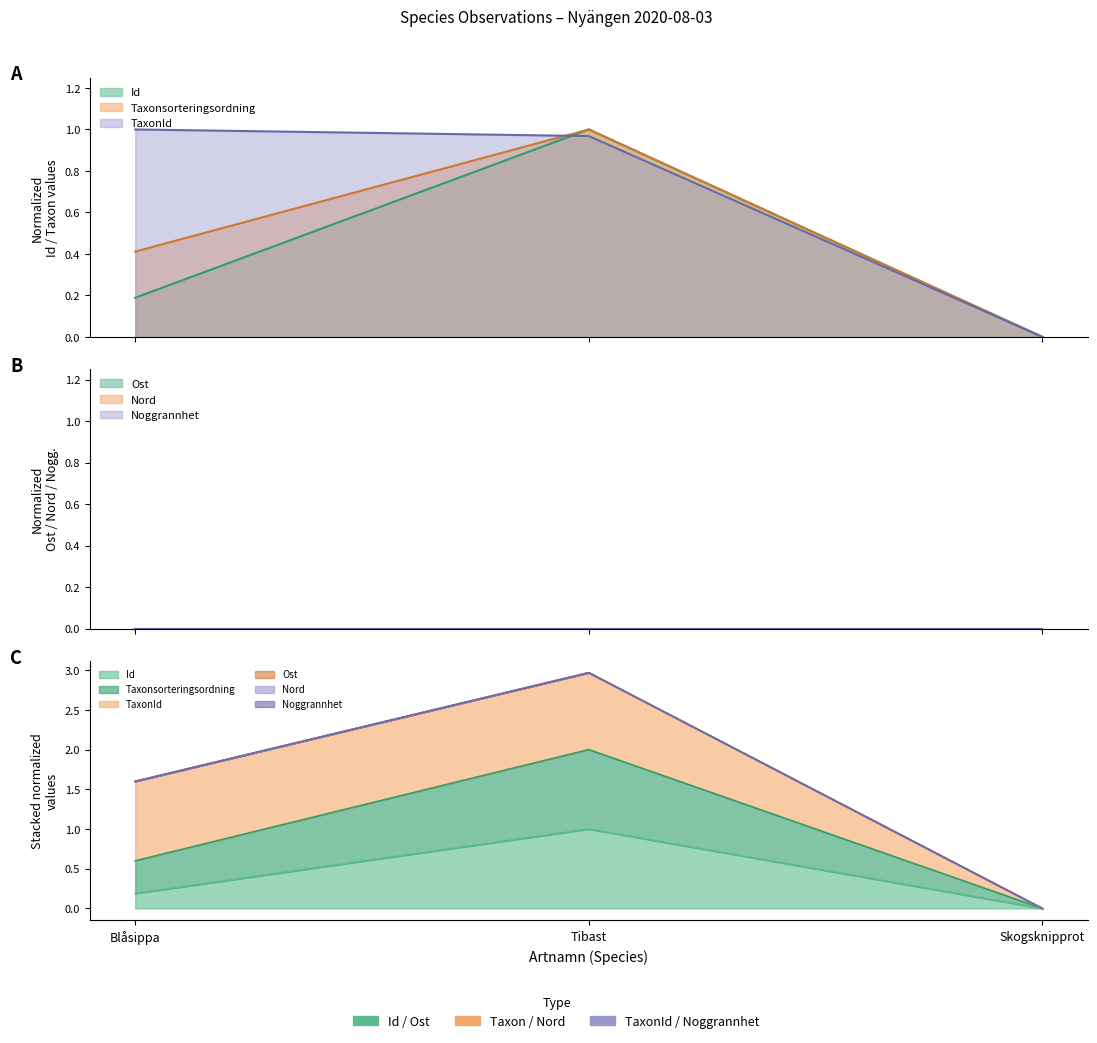

The value of TaxonId at Tibast is 1.0. True or false?

True